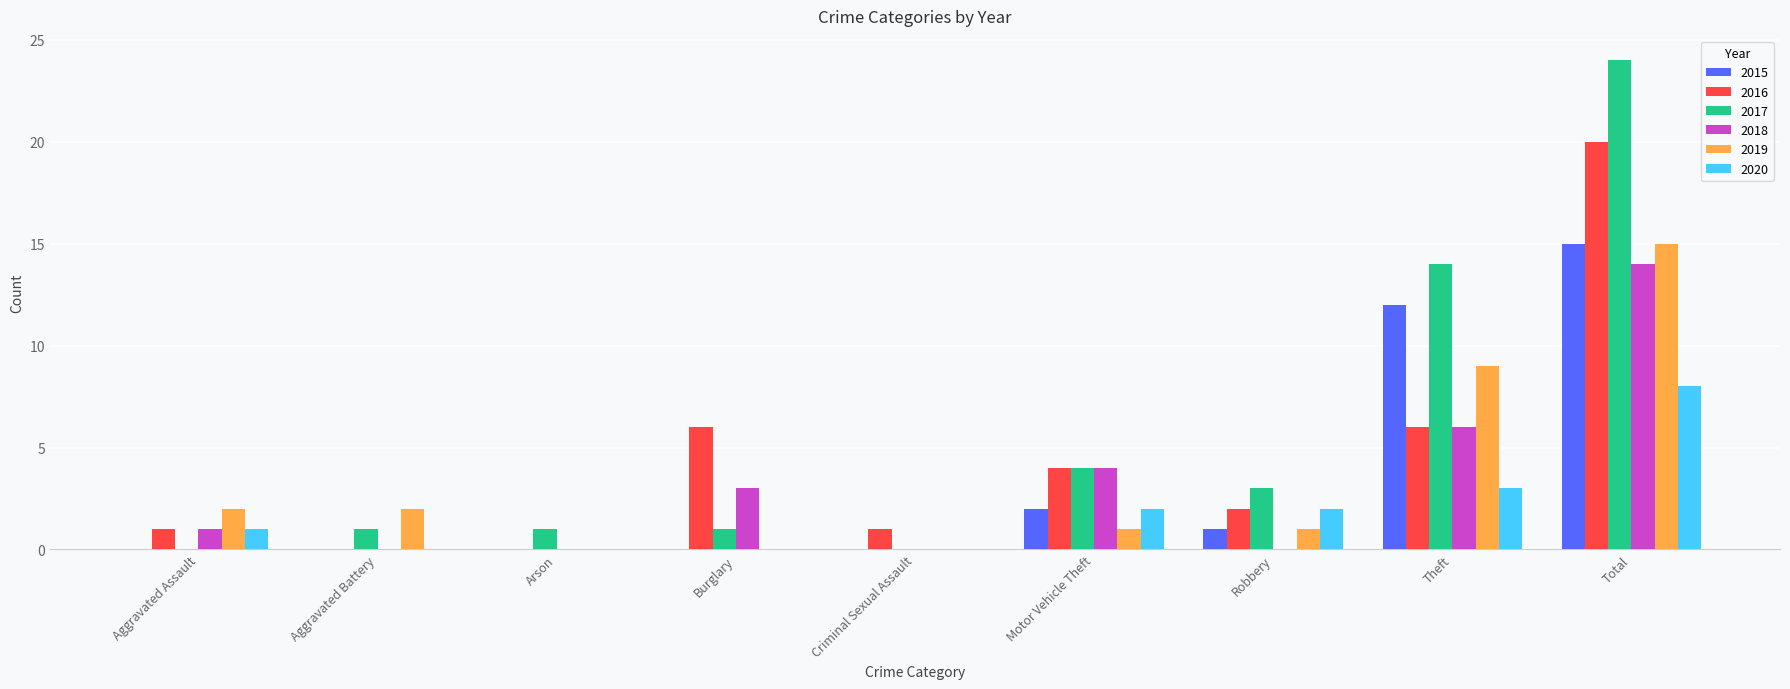

How many series are shown in this chart?

6